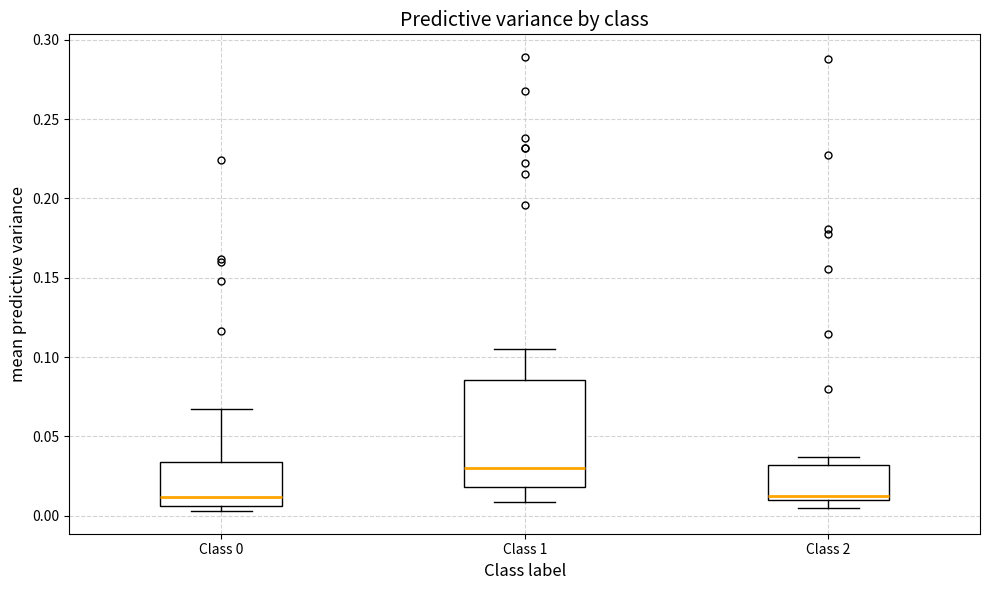

Where does the upper whisker of the box for Class 0 end on the y-axis? The values are not printed on the chart, so give them approximately, as read against the axis.

0.065